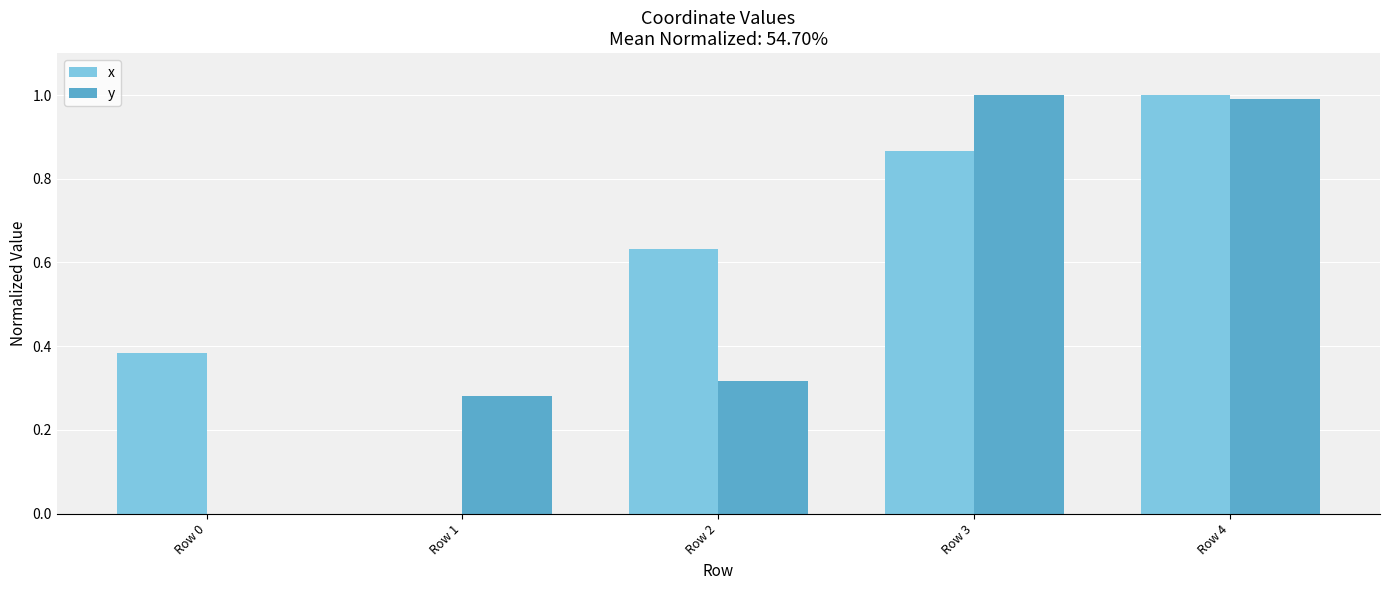

True or false: y has a value of 1.0 at Row 3.

True